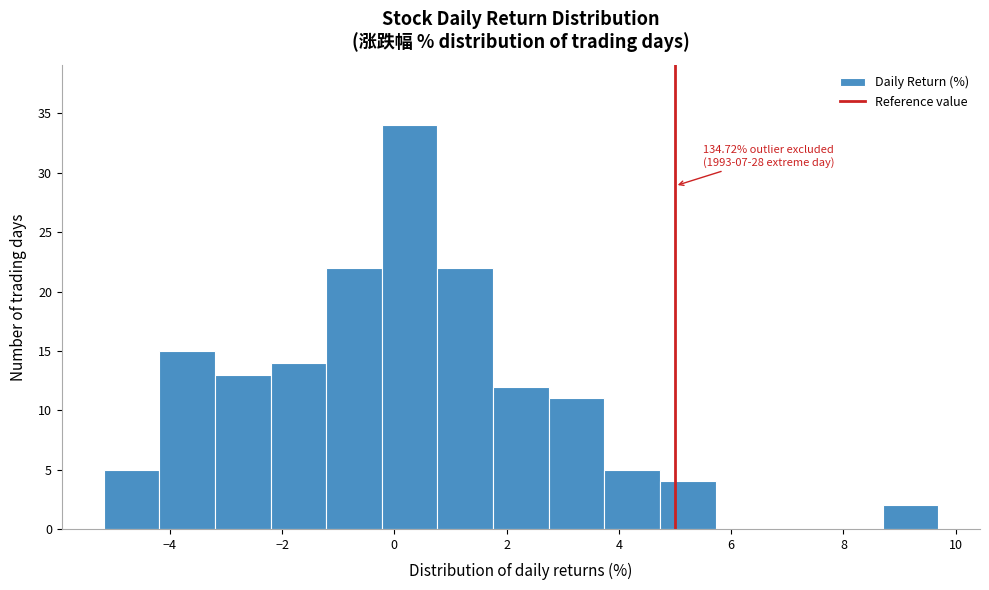

Over which range of the x-axis is the bar tallest?

-0.2 to 0.8